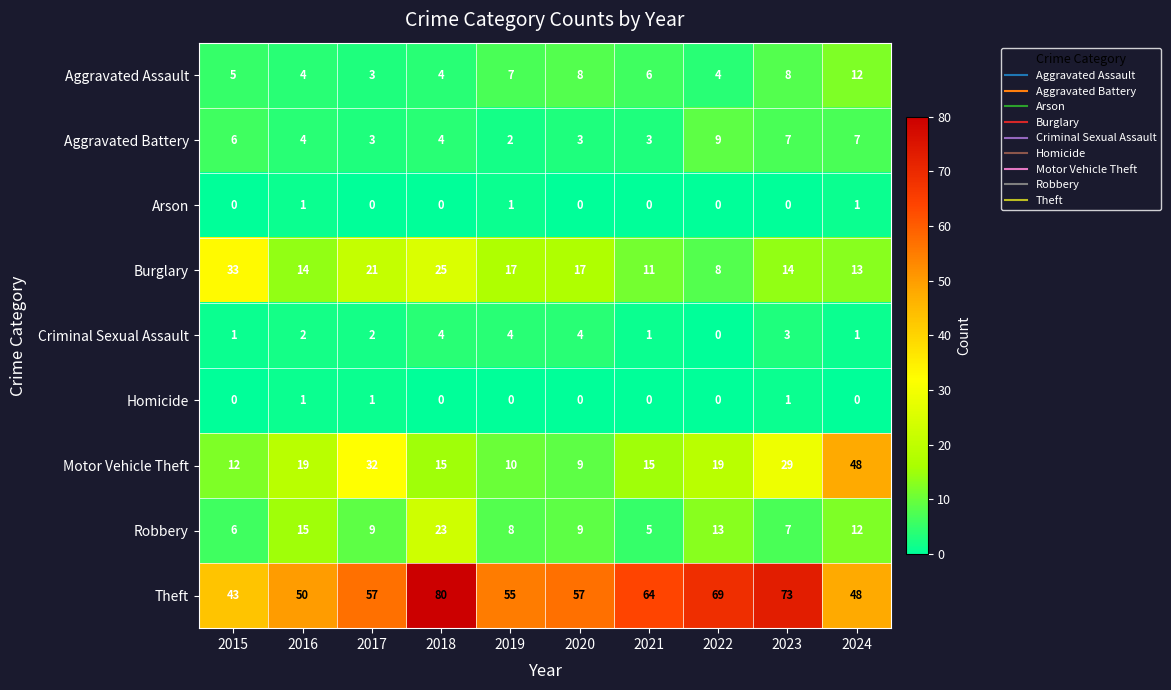

At which label does Aggravated Assault first exceed 6?

2019